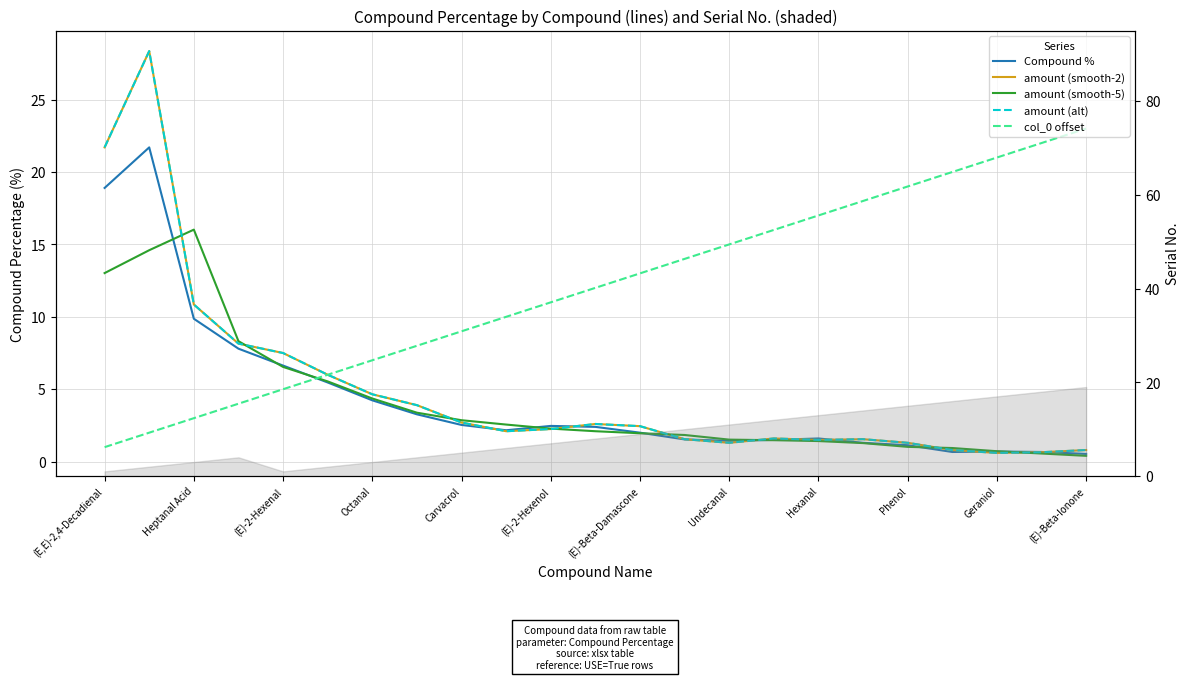

At 15, list the series in order from smallest to largest.

amount (smooth-5), Compound %, amount (smooth-2), amount (alt), col_0 offset